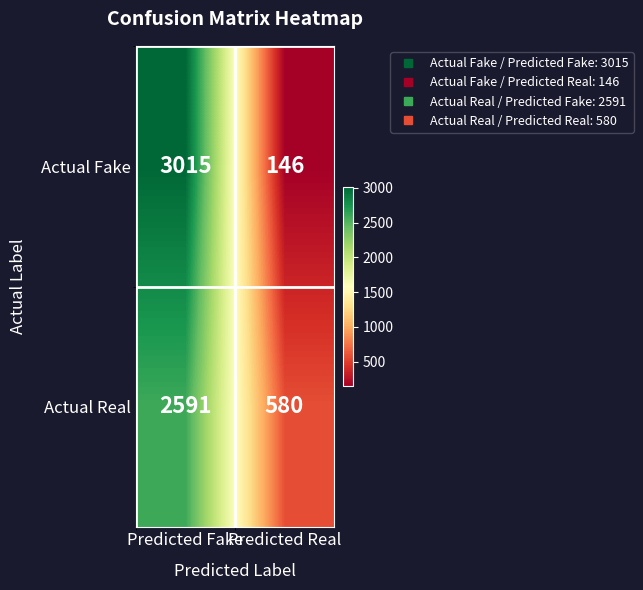

List the series in order of their overall mean, highest first.

Actual Real, Actual Fake